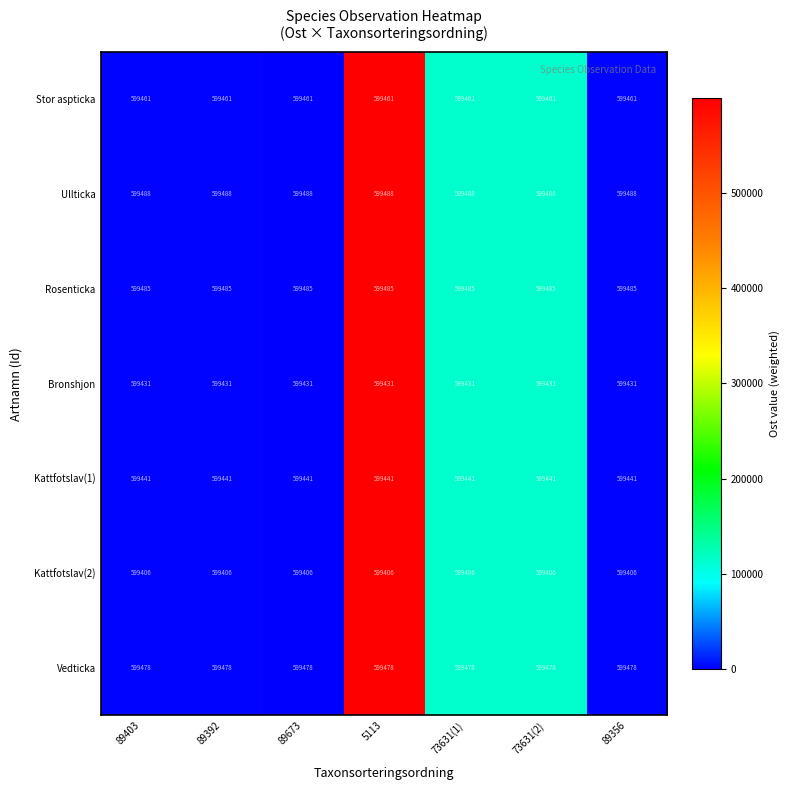

Is the value of Kattfotslav(1) at 5113 greater than the value of Bronshjon at 73631(2)?

Yes